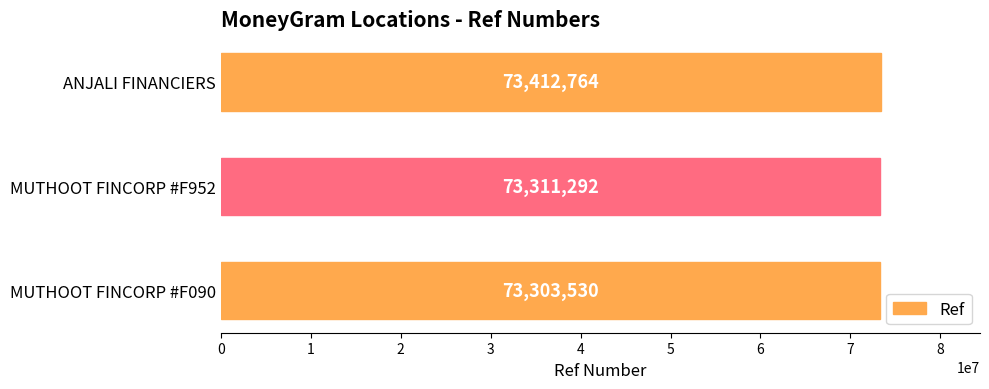

What is the difference between the second highest and minimum values?

7762